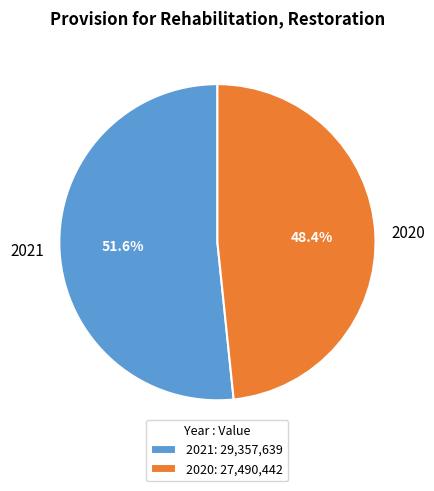

Which category accounts for the majority?

2021